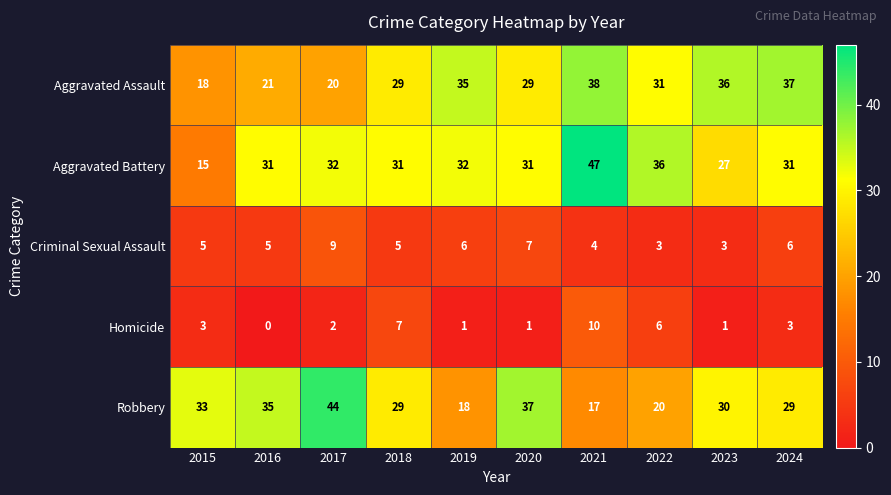

Which category has the lowest value across all series?

2016